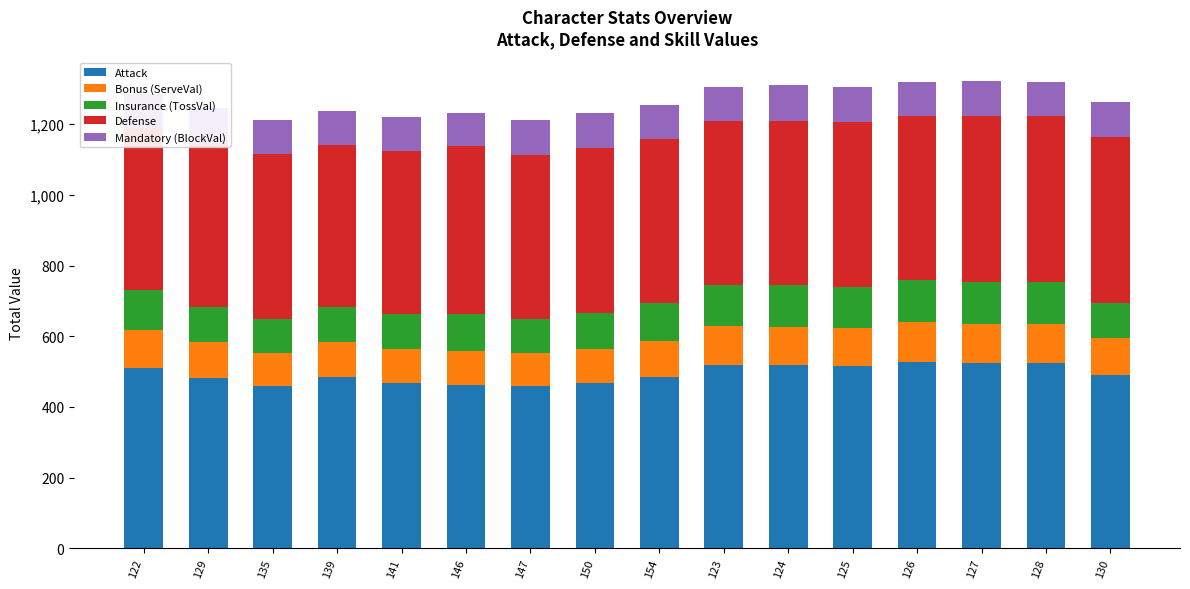

True or false: Insurance (TossVal) has a value of 103.9 at 146.

True